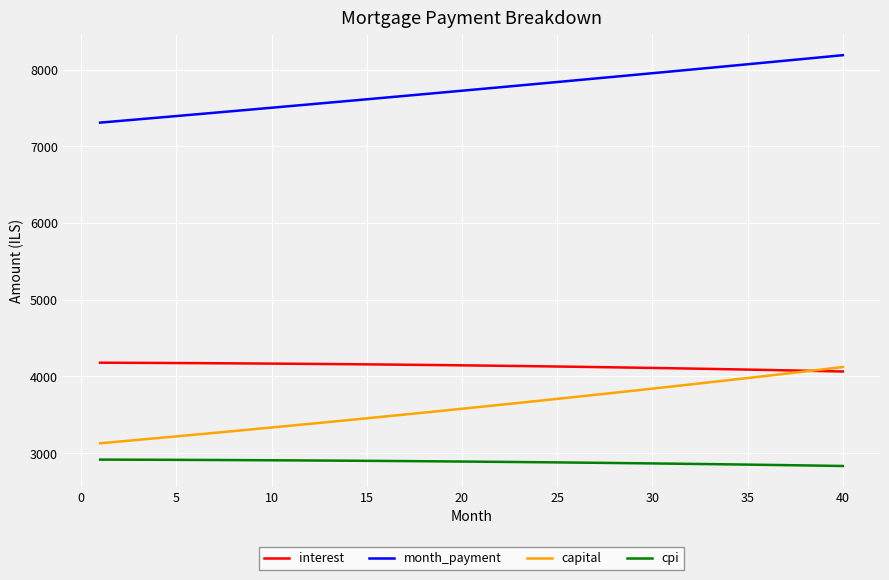

How many categories are shown in the chart?

40